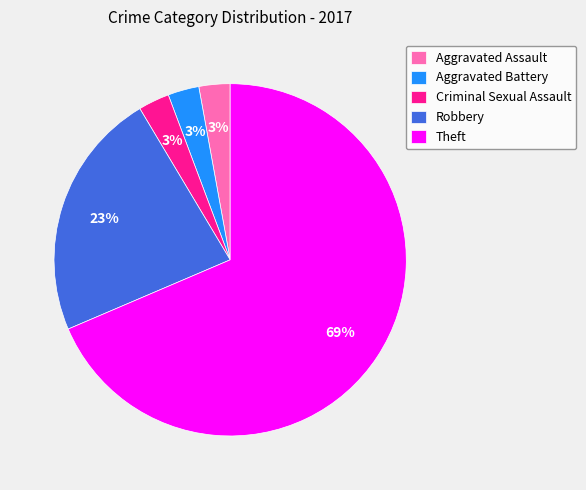

The Aggravated Assault slice represents 3% of the pie. True or false?

True